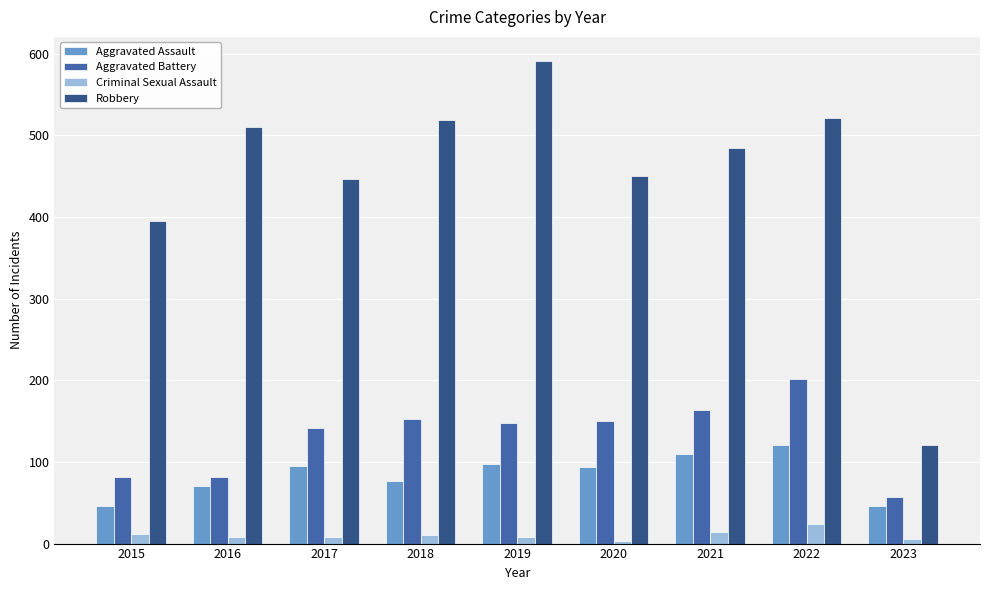

Is it true that Criminal Sexual Assault equals 12 at 2015?

True